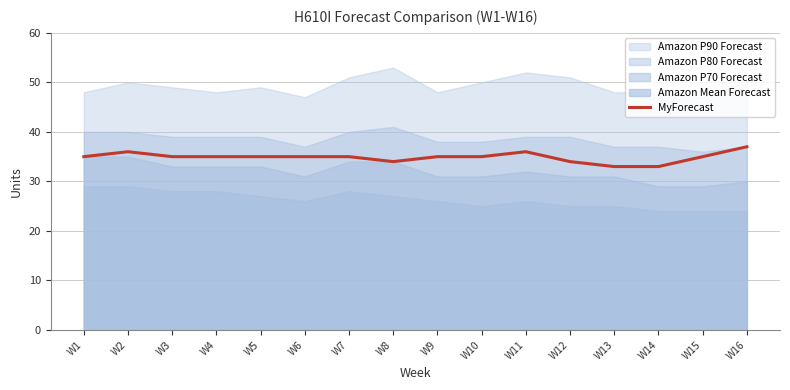

How many points are higher than both their immediate neighbors (excluding endpoints)?

2